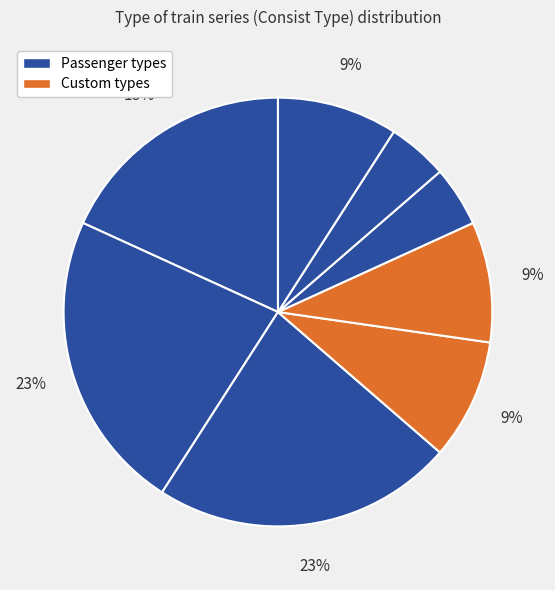

How many segments does this pie chart have?

8